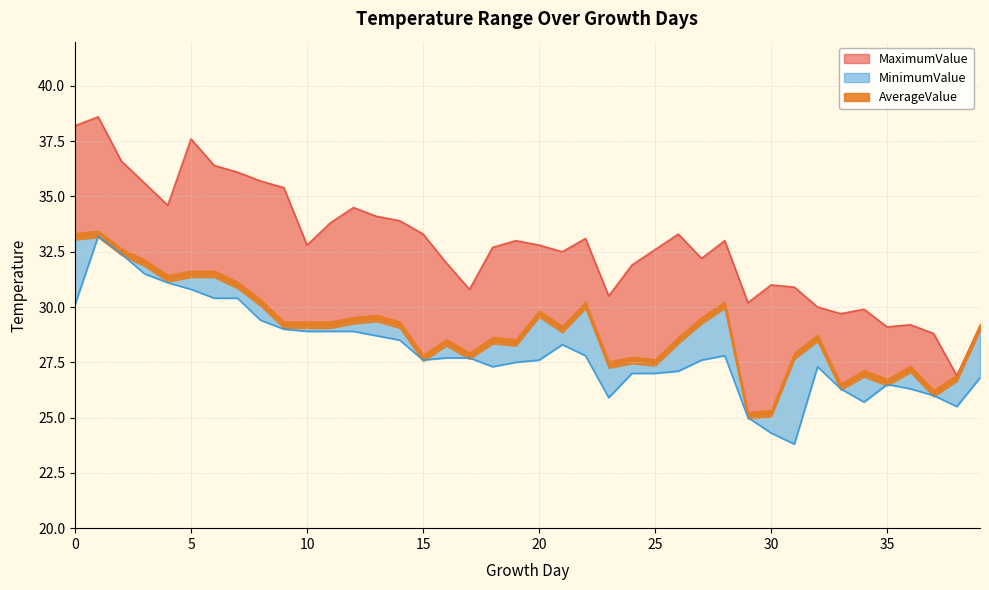

At 30, list the series in order from largest to smallest.

MaximumValue, AverageValue, MinimumValue